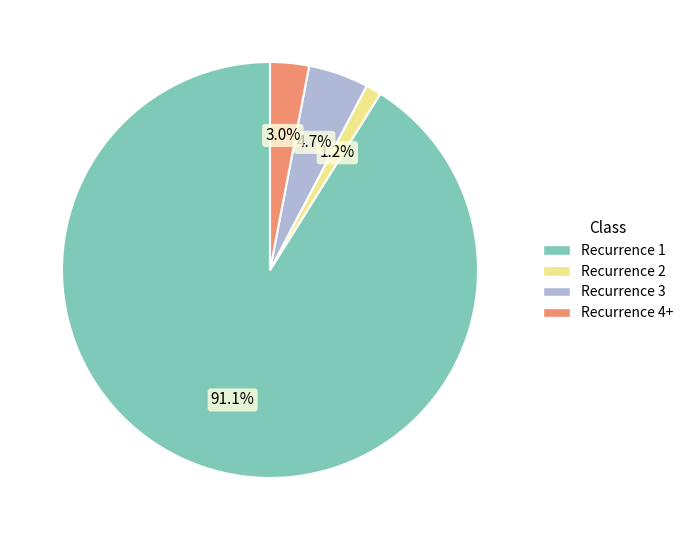

Is there a majority slice in this chart?

Yes